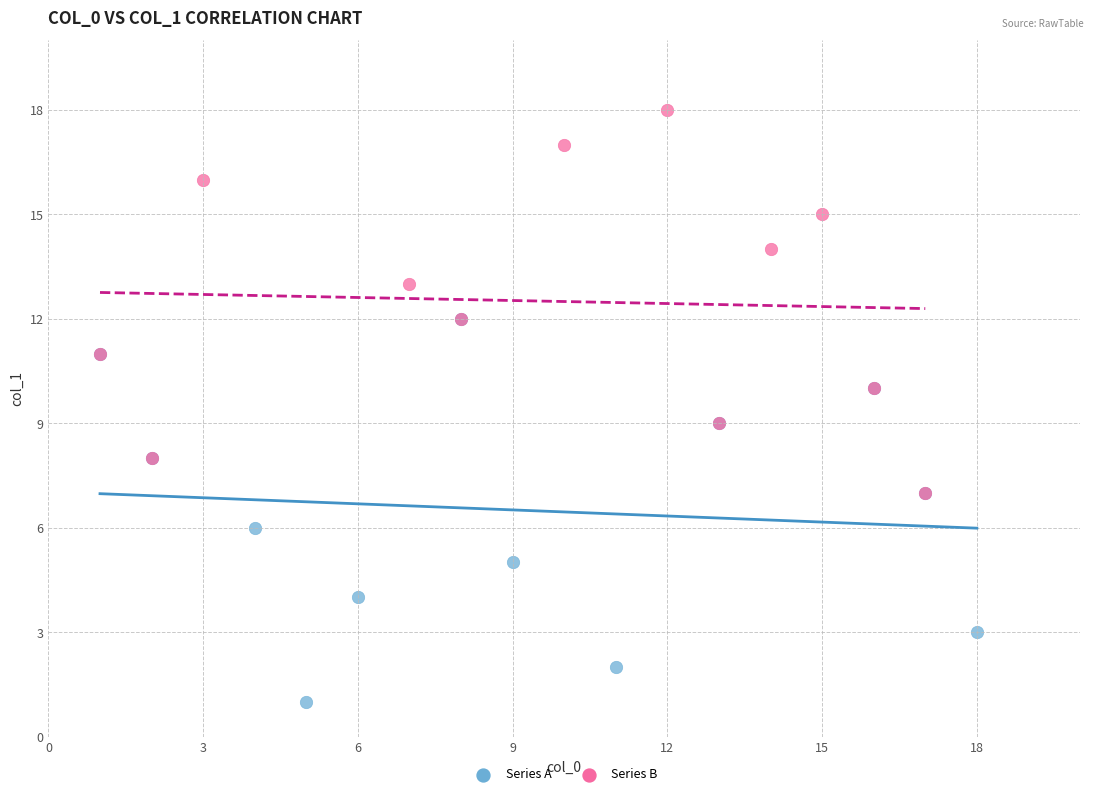

Which series contains the highest Y value?

Series B